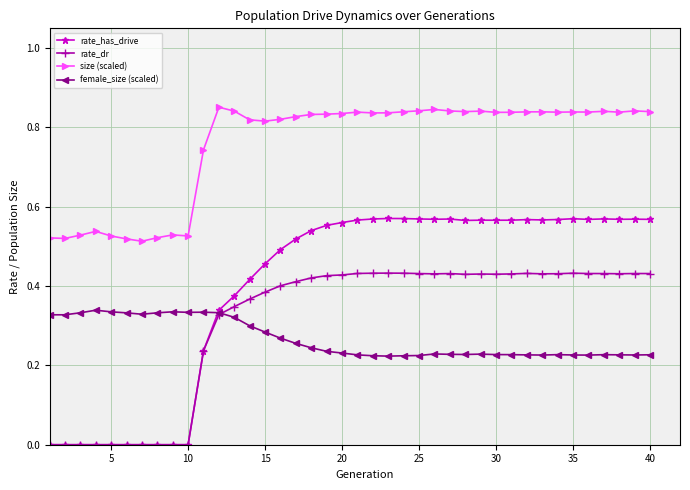

Which series has the largest total across all categories?

size (scaled)